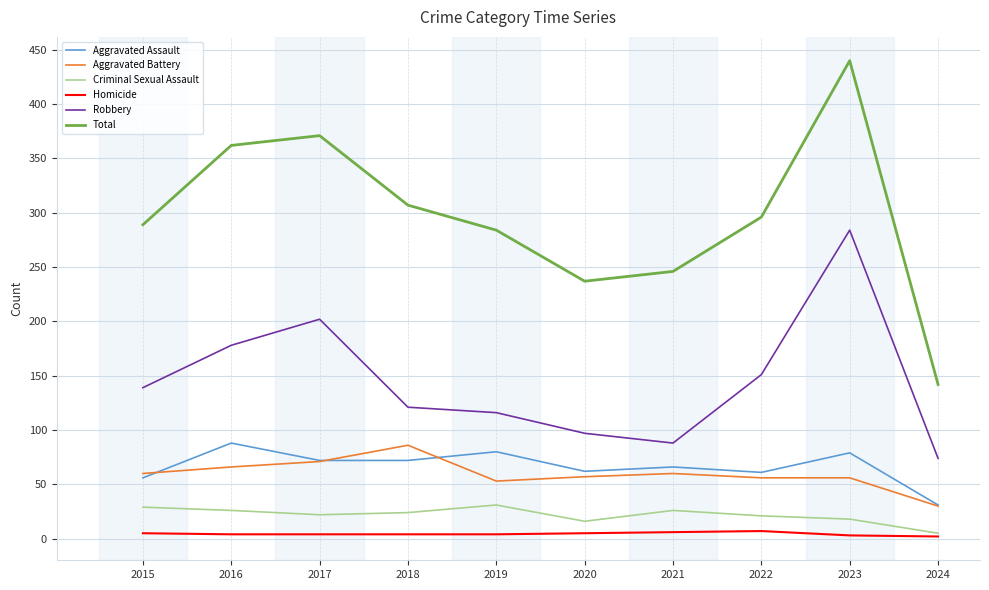

True or false: Aggravated Assault and Homicide intersect in this chart.

False